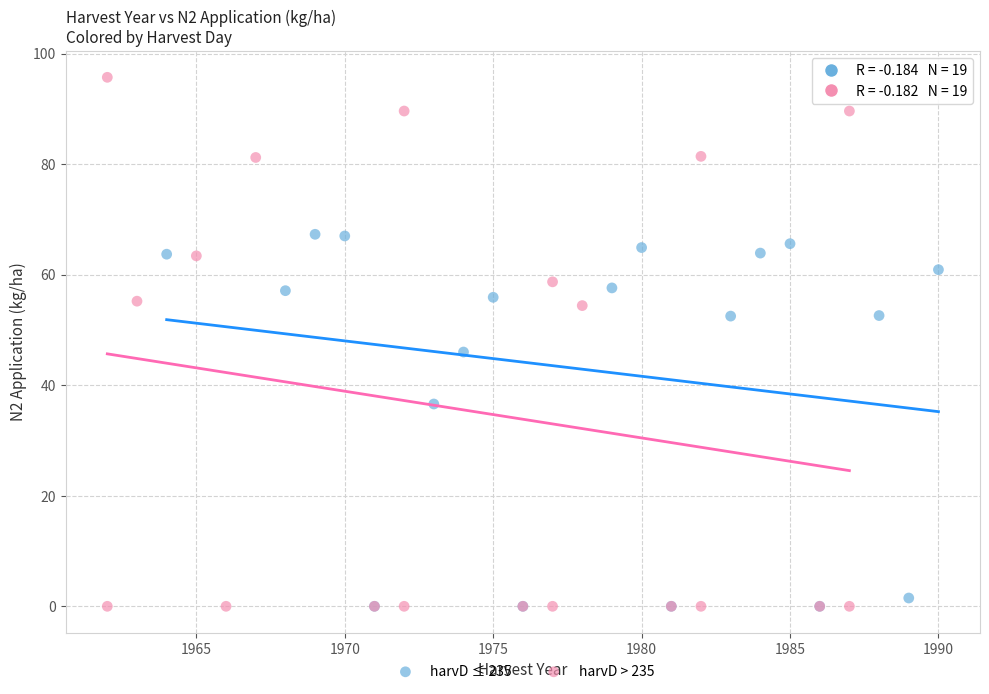

Which series contains the highest Y value?

harvD > 235